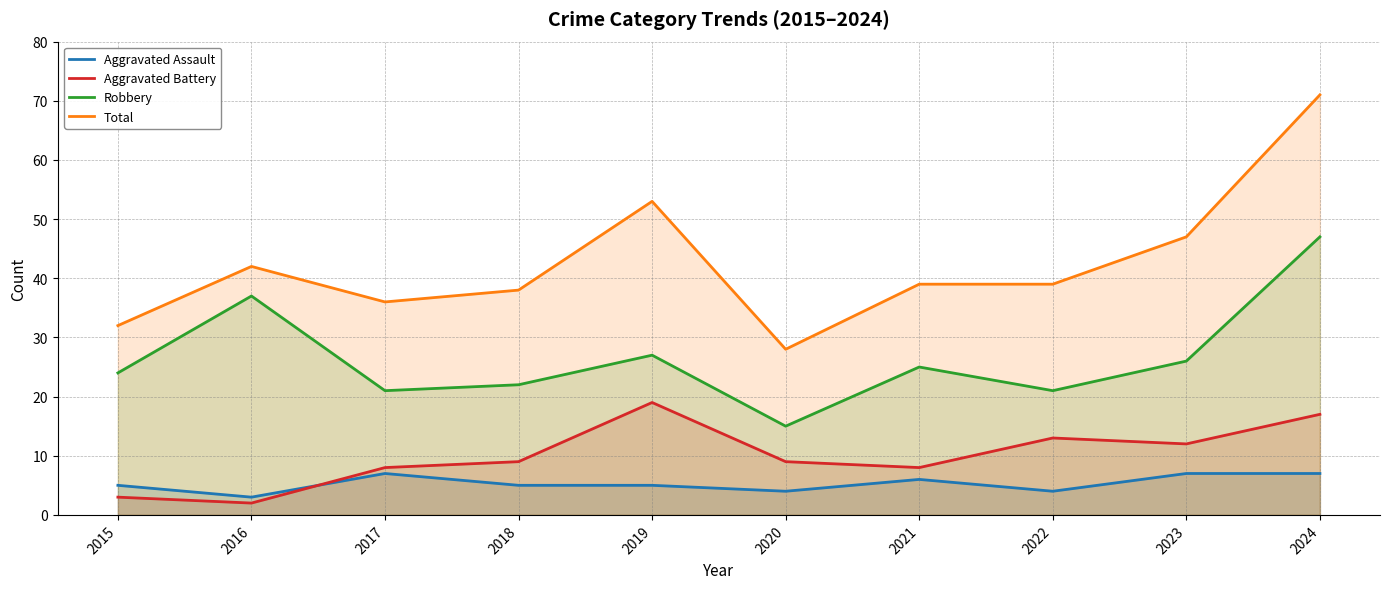

Is the value of Aggravated Assault at 2022 greater than the value of Total at 2022?

No